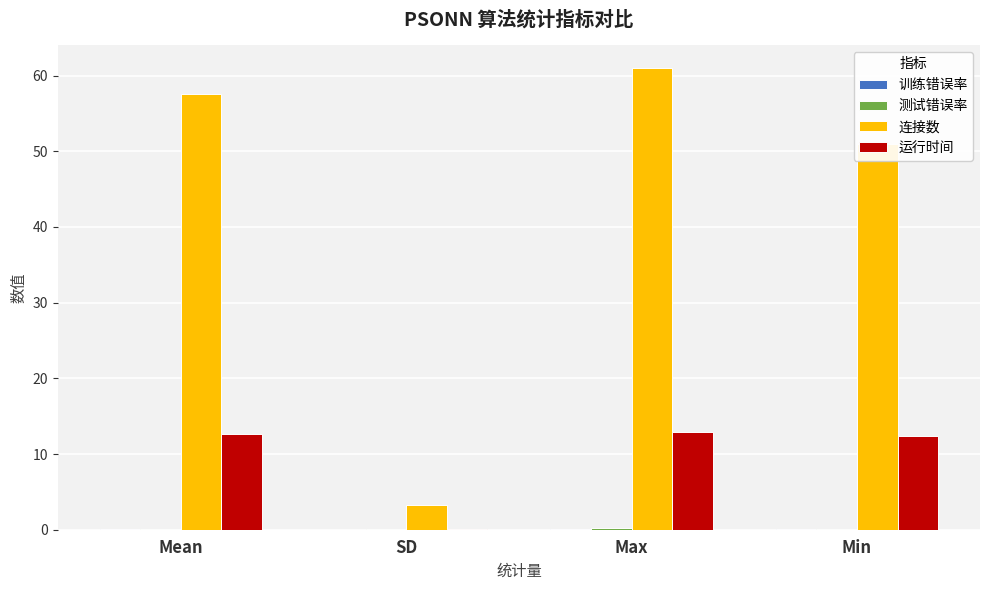

How many groups of bars are there?

4